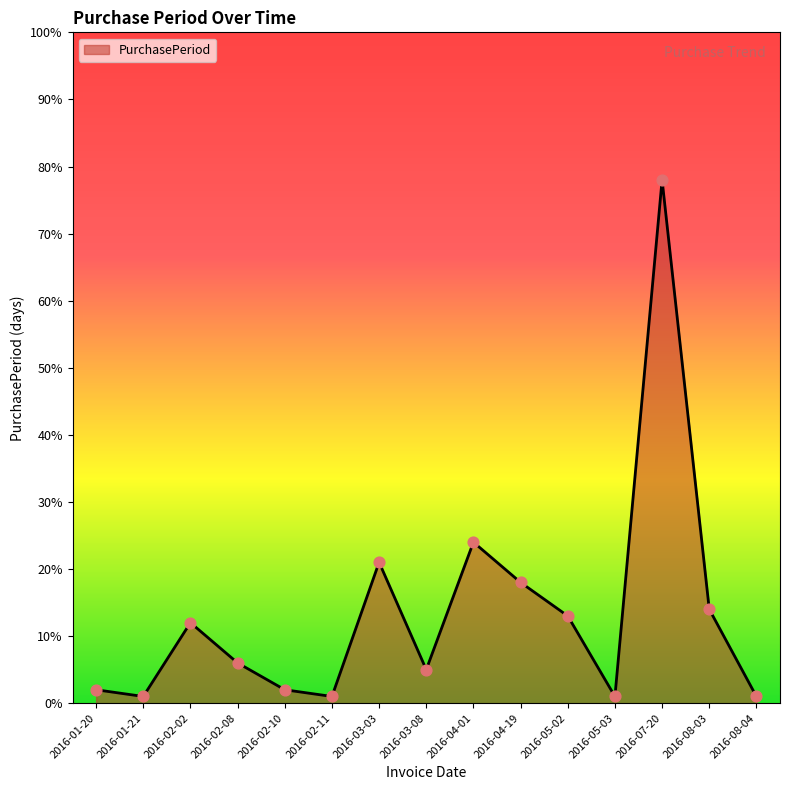

What is the ratio of the value at 2016-02-02 to the value at 2016-02-11?

12.0